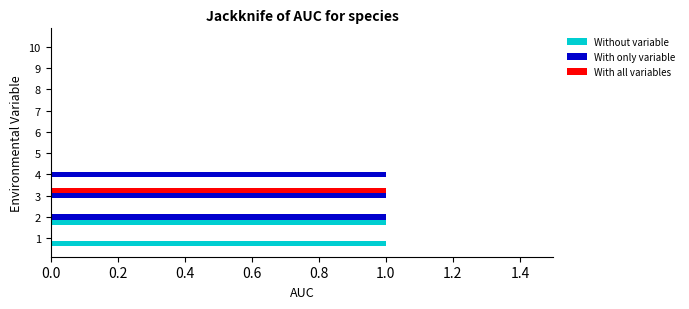

Which category has the highest value in the With all variables series?

3